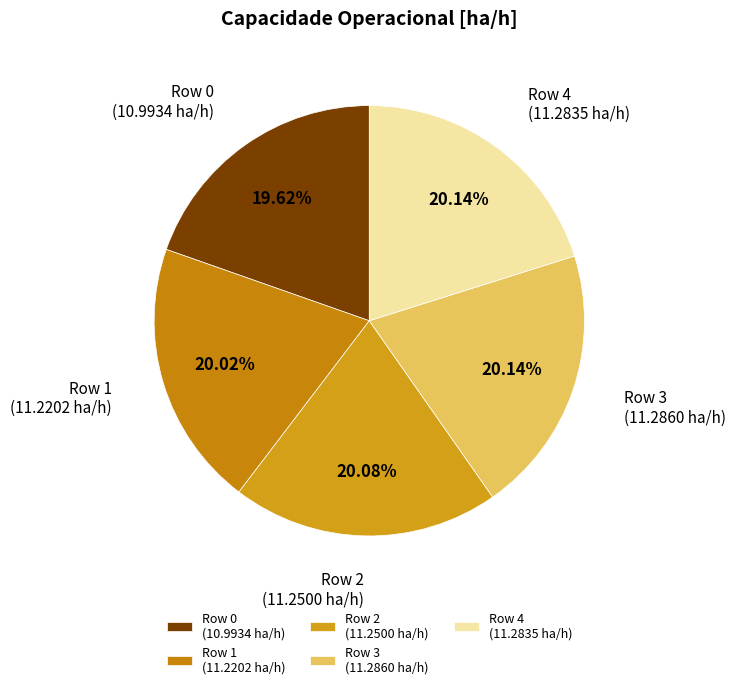

Is the sum of Row 3 and Row 4 greater than half?

No